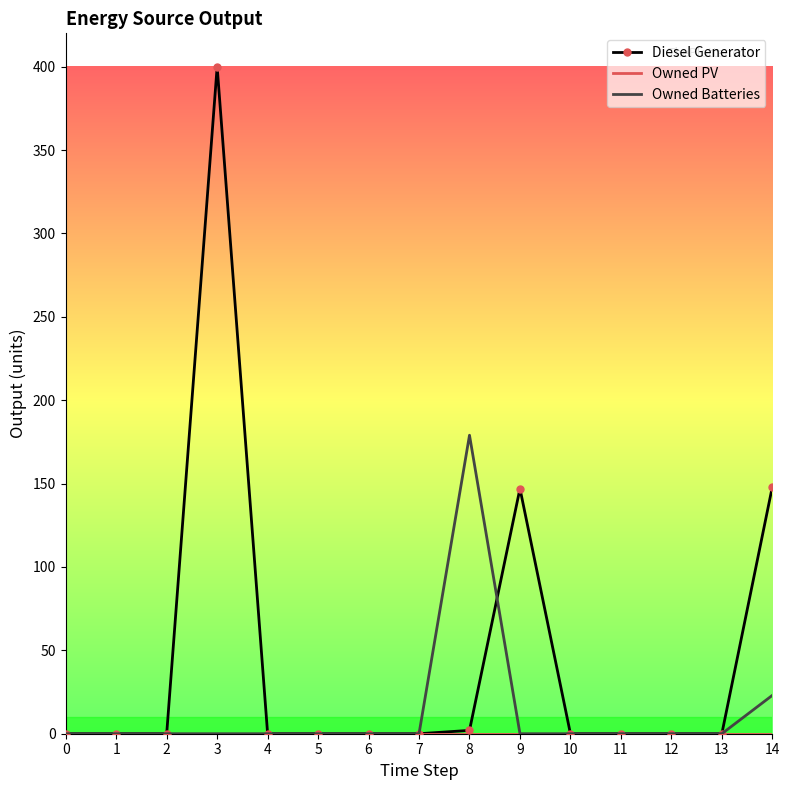

The value of Owned Batteries at 9 is 125. True or false?

False